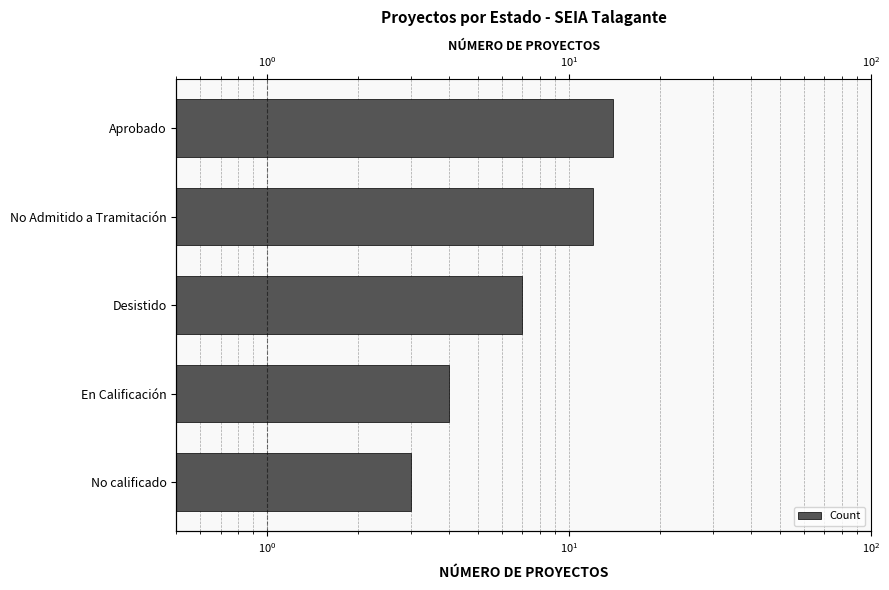

Read the value at Aprobado, to the nearest 5.

15